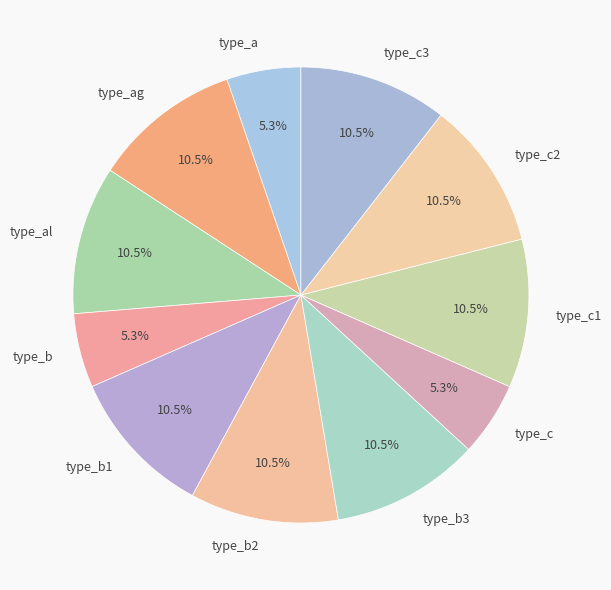

To the nearest percent, what is the difference between the largest and smallest slice percentages?

5%